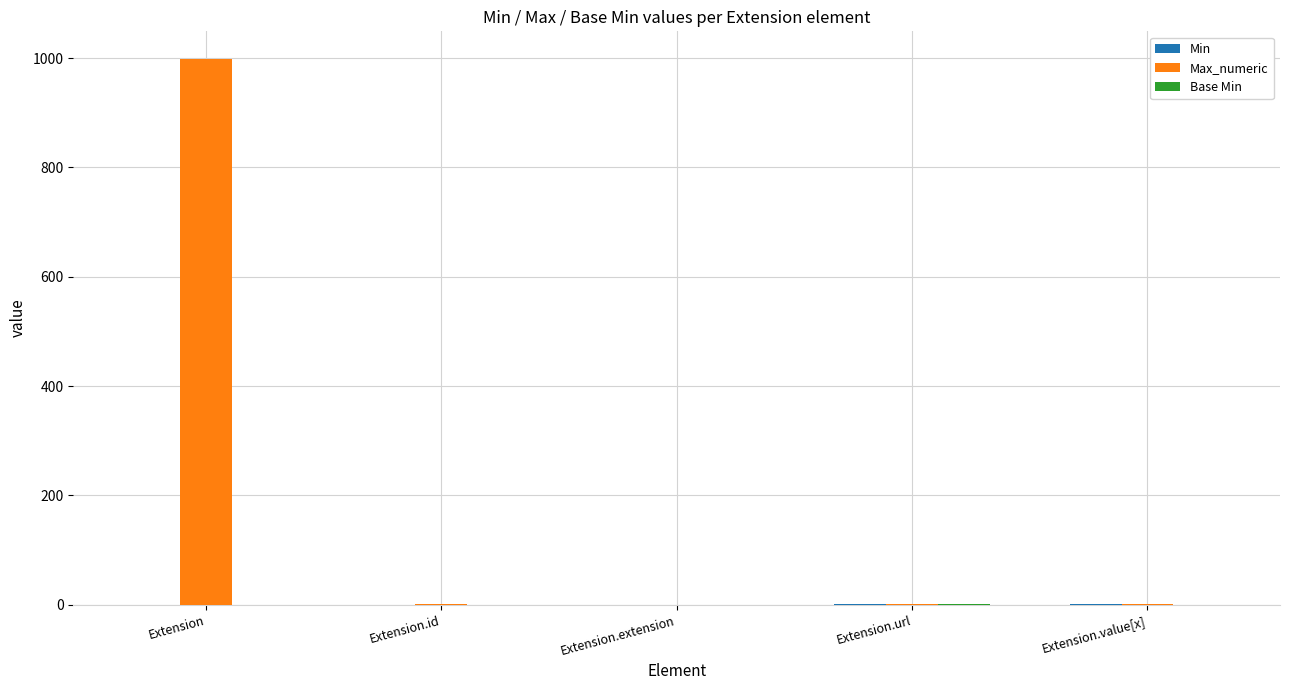

What is the greatest value displayed?

999